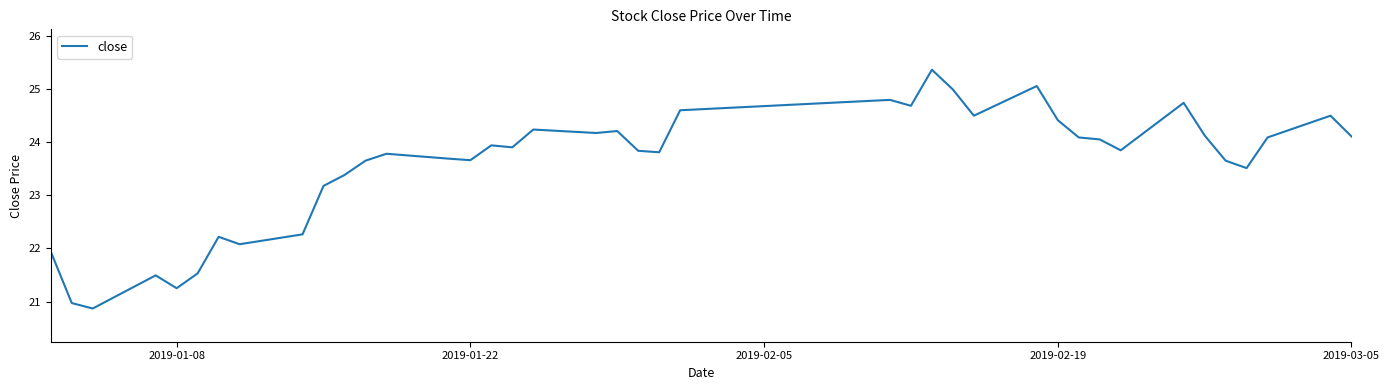

What is the maximum value shown in the chart?

25.4